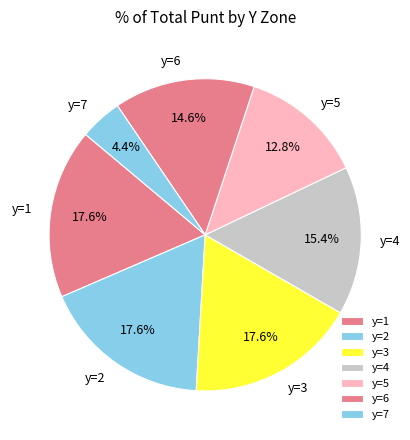

Between y=7 and y=4, which is larger?

y=4